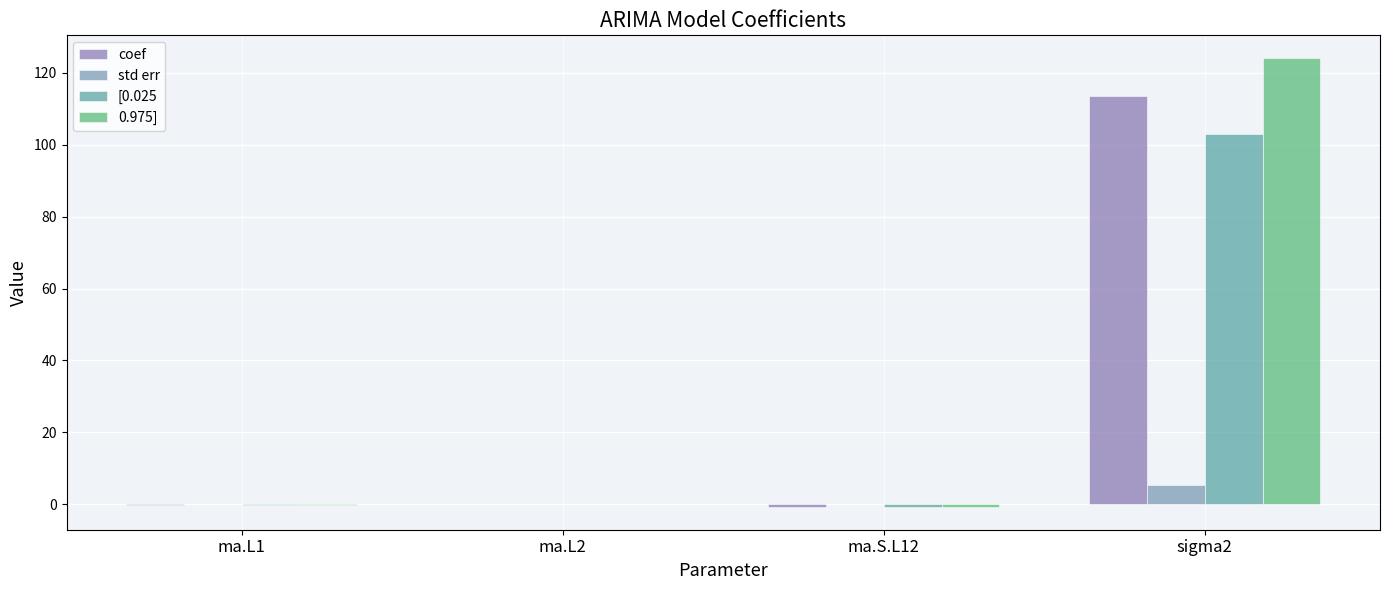

Is the value of coef at ma.L2 greater than the value of [0.025 at ma.S.L12?

Yes